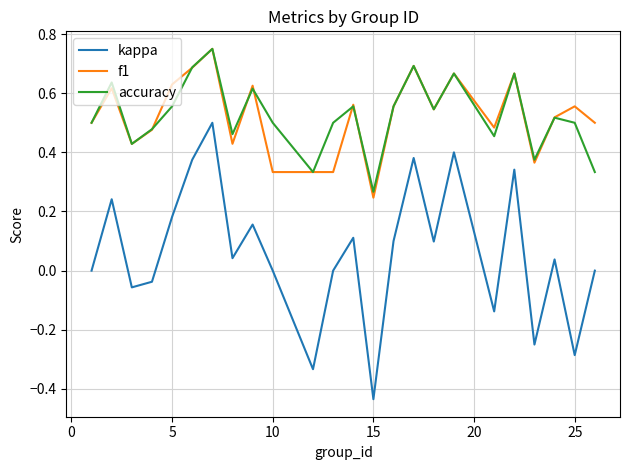

True or false: kappa and f1 cross at least once.

False